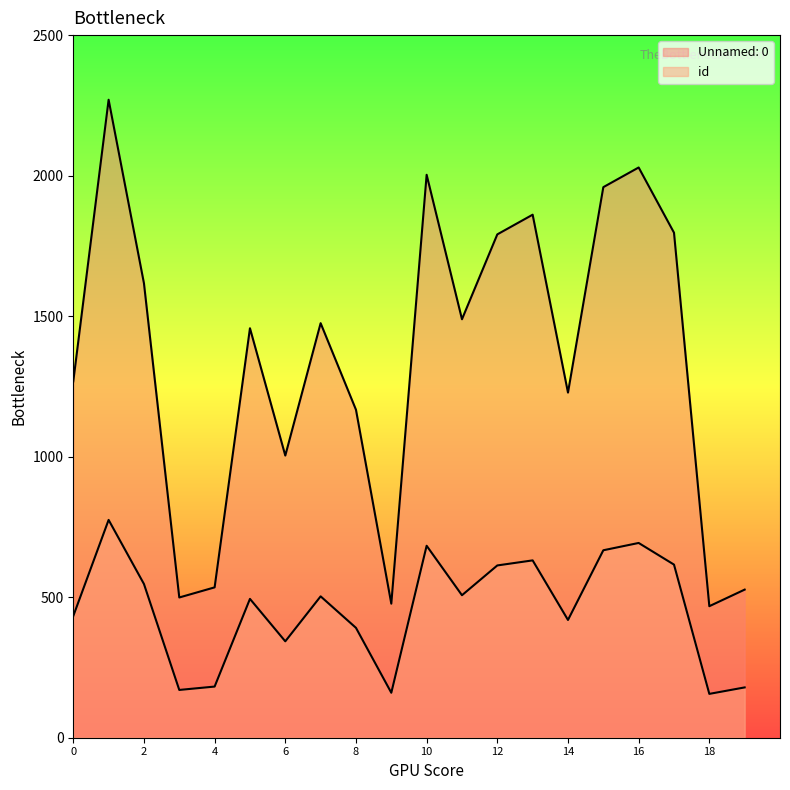

At which category is the sum across all series the highest?

1